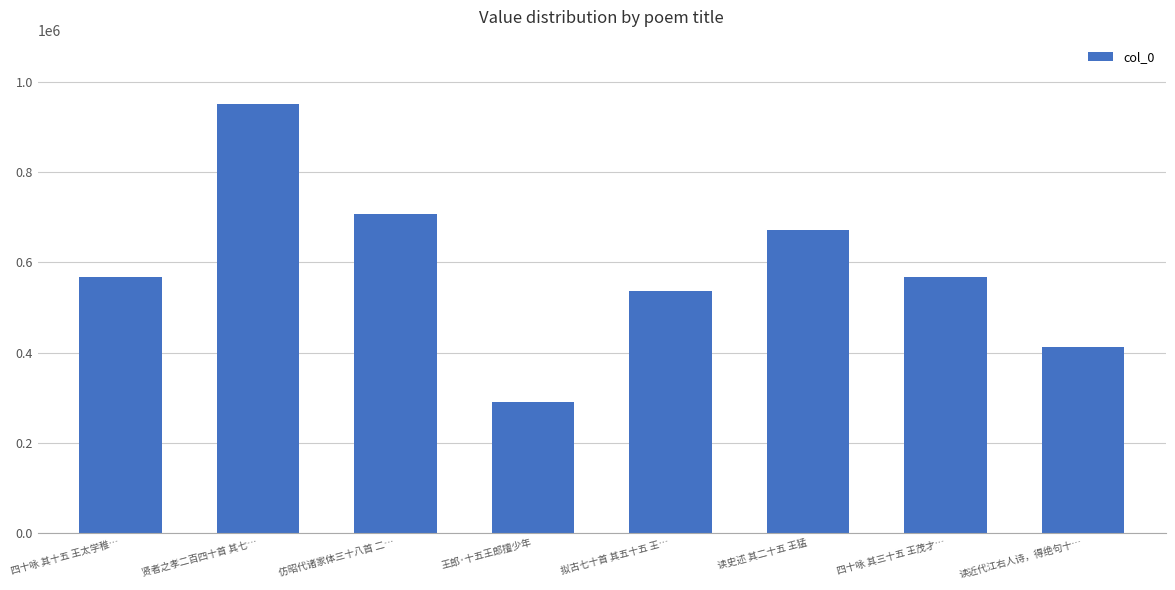

What is the value of the 3rd bar from the left?

707178